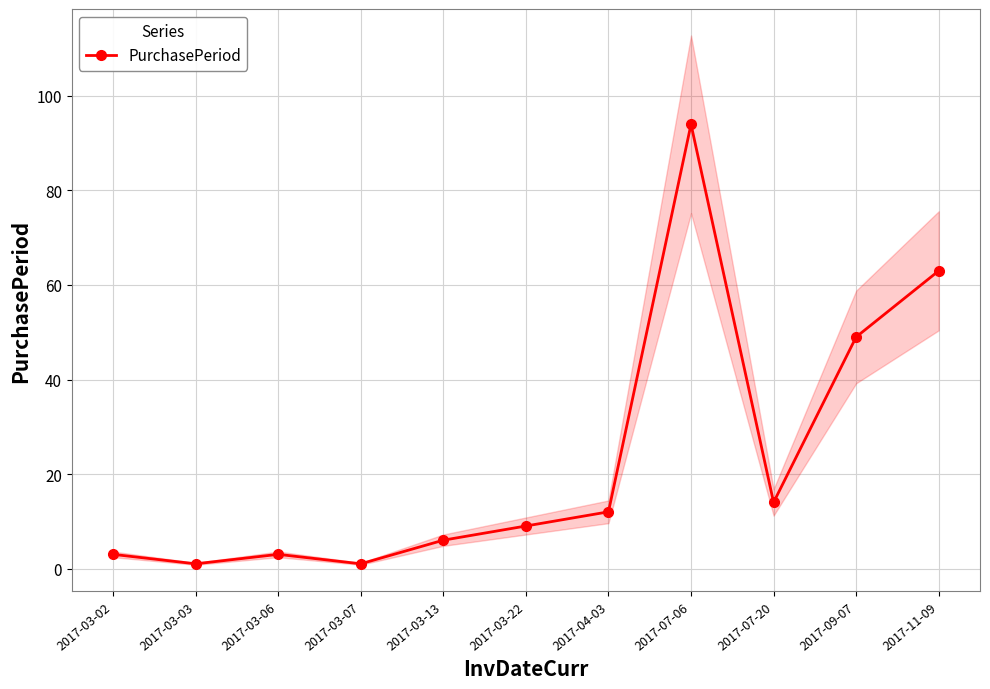

What is the approximate value at 2017-07-06, to the nearest 5?

95